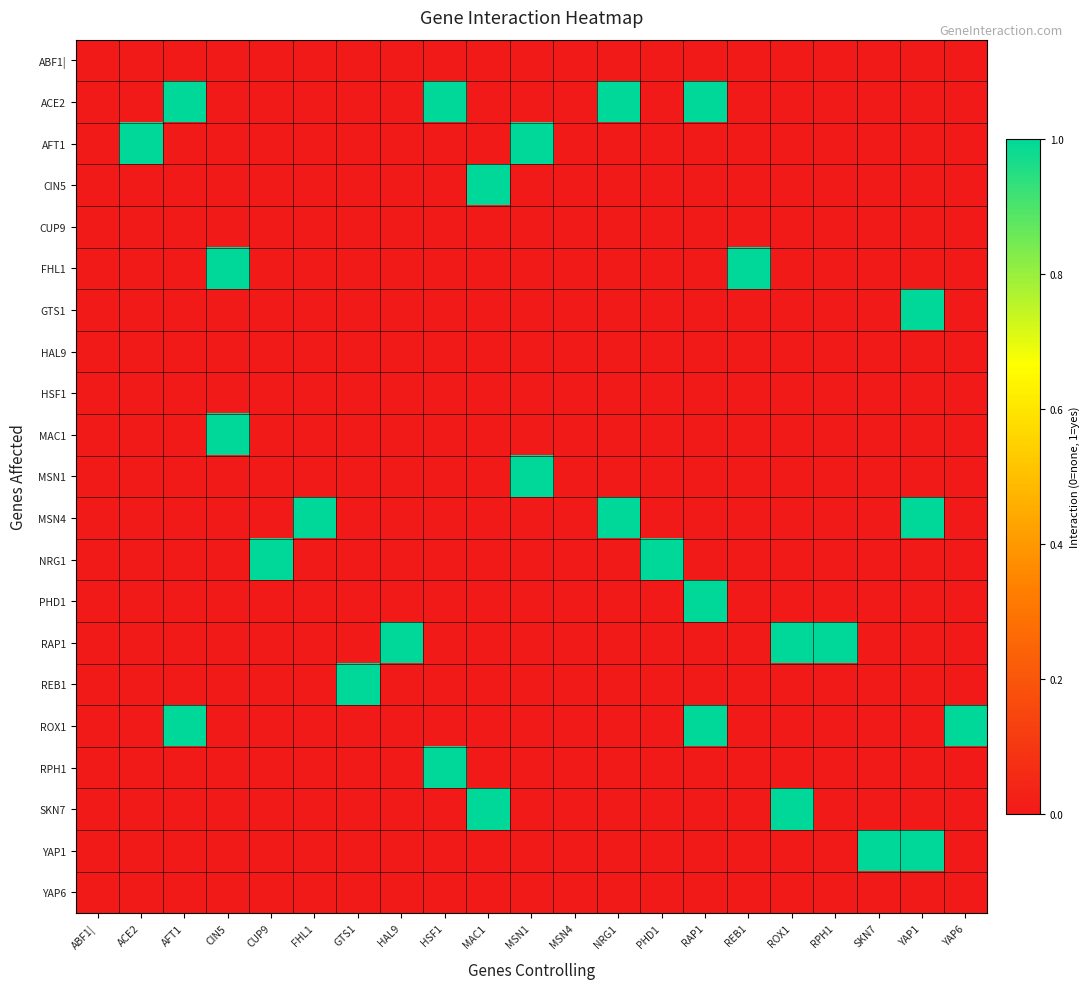

List the series in order of their peak value, highest first.

ACE2, AFT1, CIN5, FHL1, GTS1, MAC1, MSN1, MSN4, NRG1, PHD1, RAP1, REB1, ROX1, RPH1, SKN7, YAP1, ABF1|, CUP9, HAL9, HSF1, YAP6